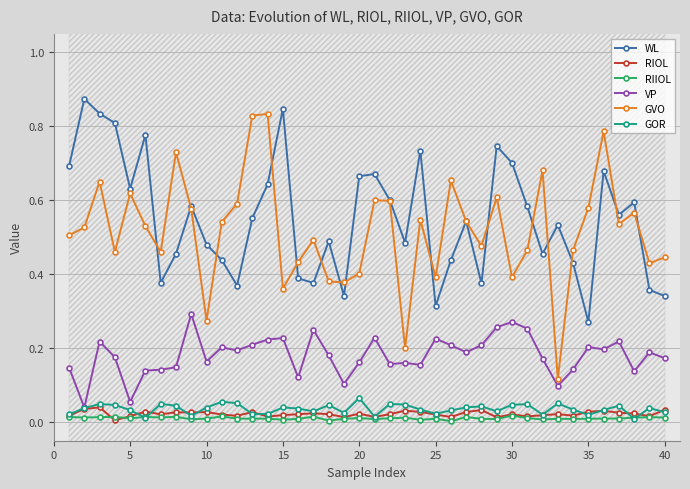

True or false: RIOL and GVO intersect in this chart.

False